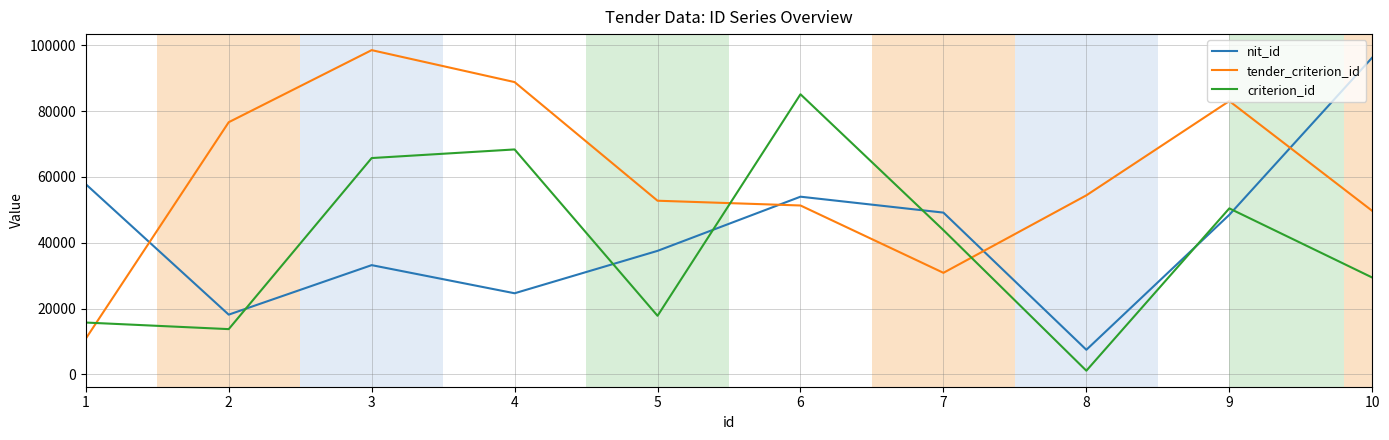

Count the number of data series in this chart.

3